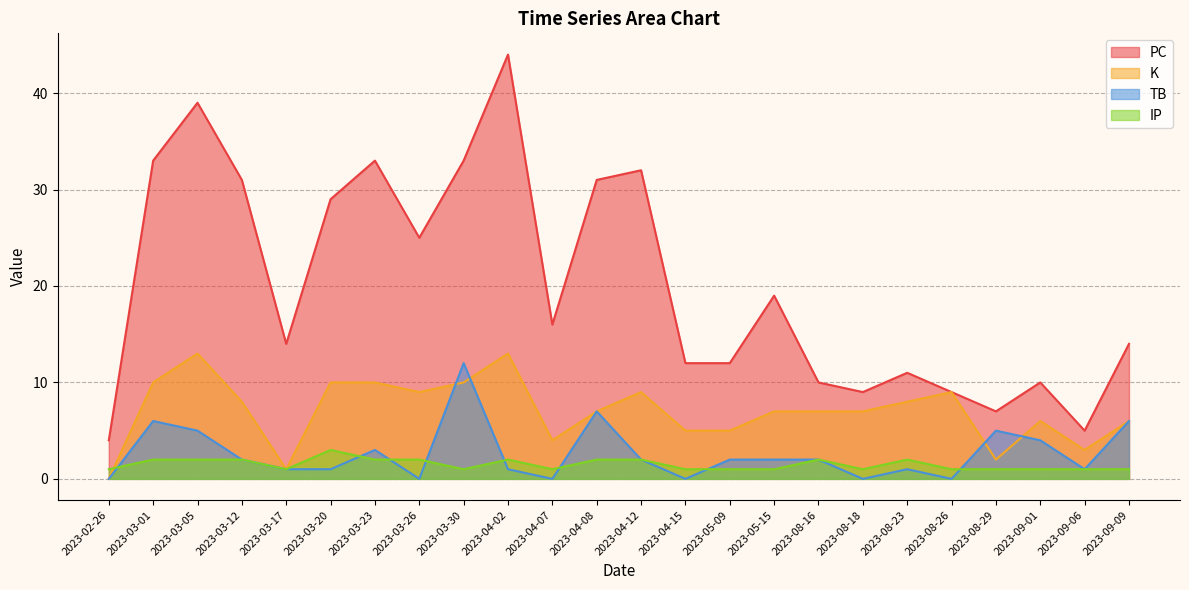

Does the chart display data point markers on the line(s)?

No